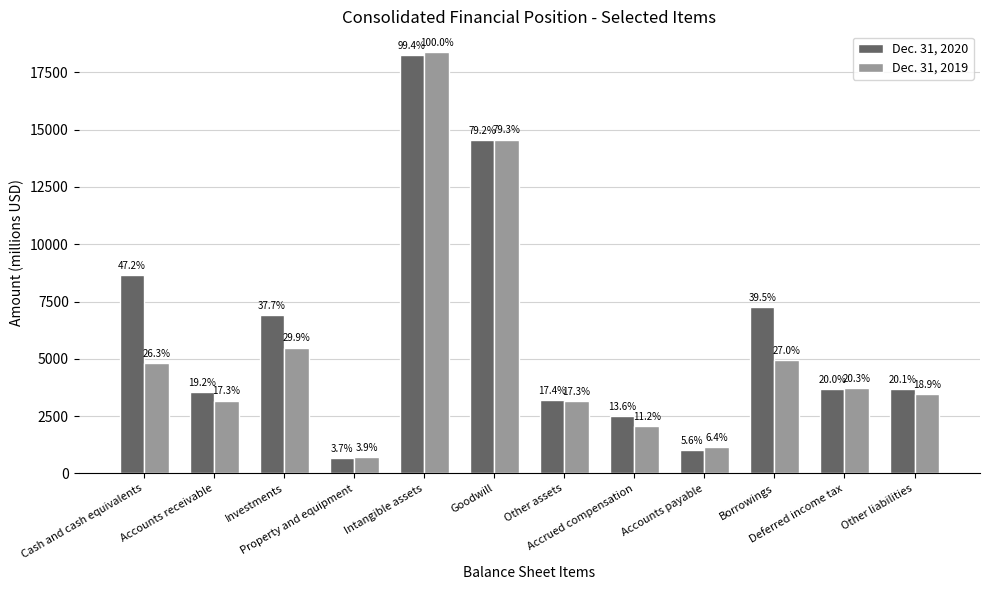

True or false: Dec. 31, 2019 has a value of 2057 at Accrued compensation.

True